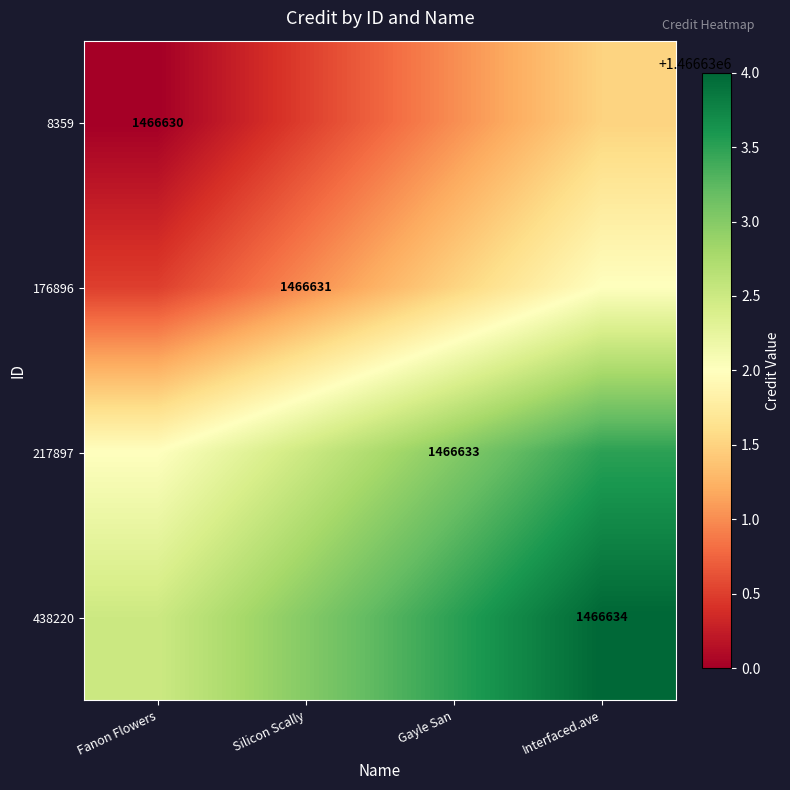

True or false: 176896 has a value of 1466631.0 at Silicon Scally.

True